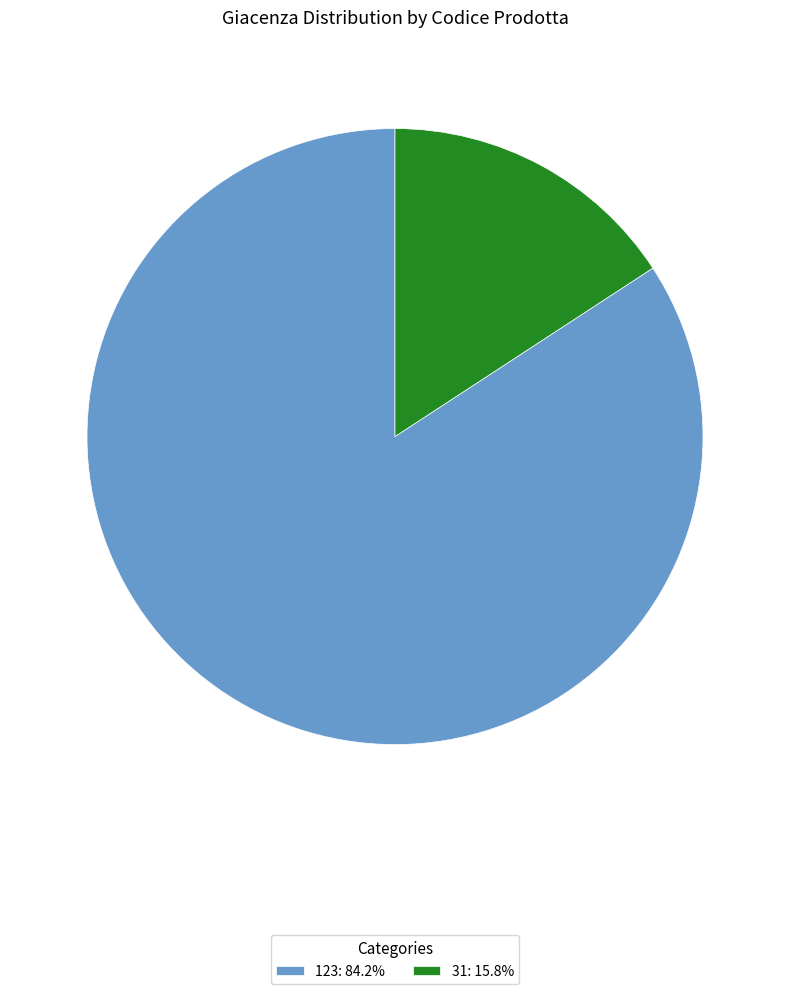

Combined, do 31: 15.8% and 123: 84.2% account for over 50%?

Yes